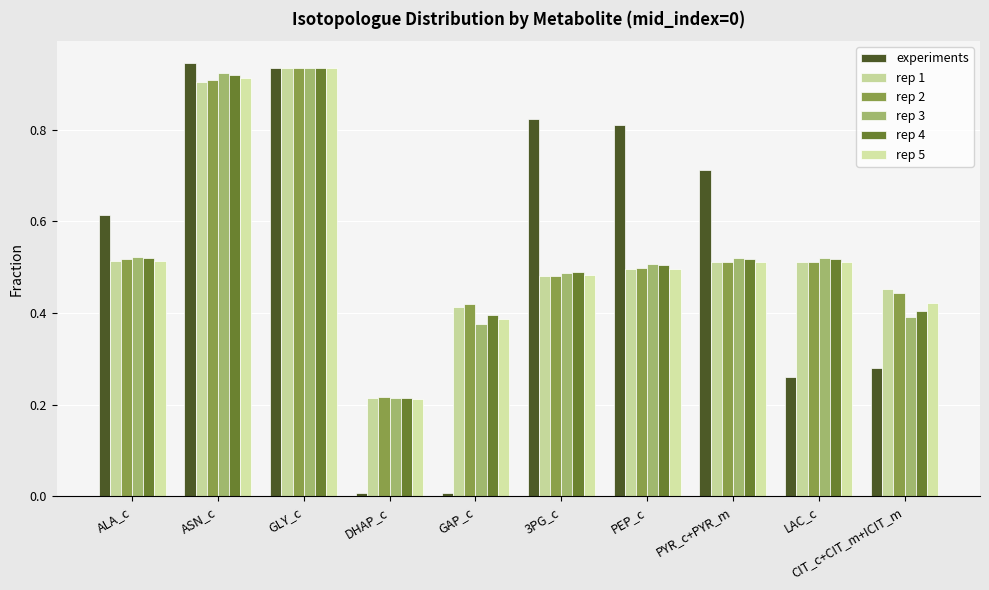

What are all the series names shown in the legend?

experiments, rep 1, rep 2, rep 3, rep 4, rep 5